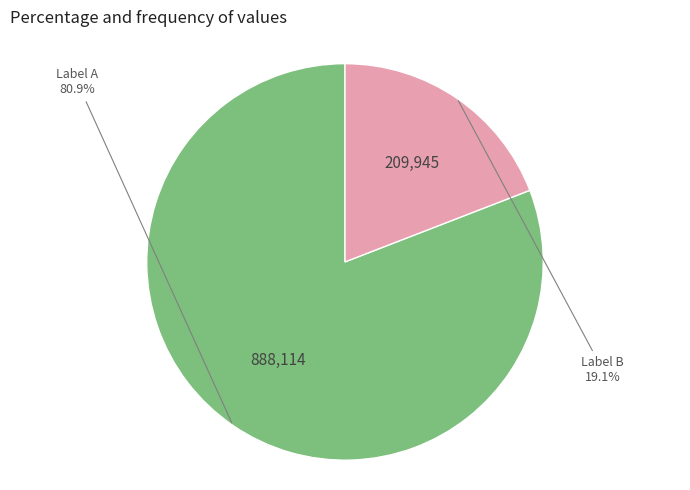

Combined, what portion of the pie is Label A and Label B?

100.0%